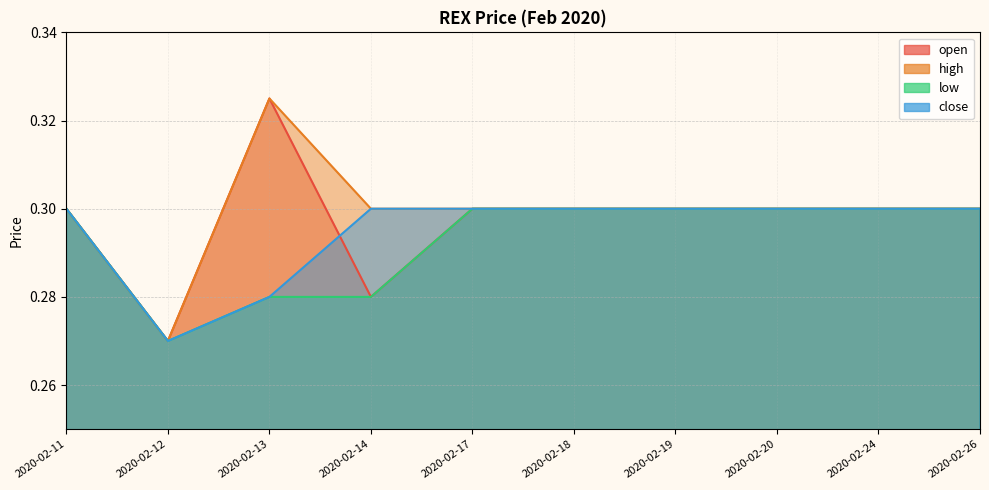

Rank the categories by high value from lowest to highest.

2020-02-12, 2020-02-11, 2020-02-14, 2020-02-17, 2020-02-18, 2020-02-19, 2020-02-20, 2020-02-24, 2020-02-26, 2020-02-13